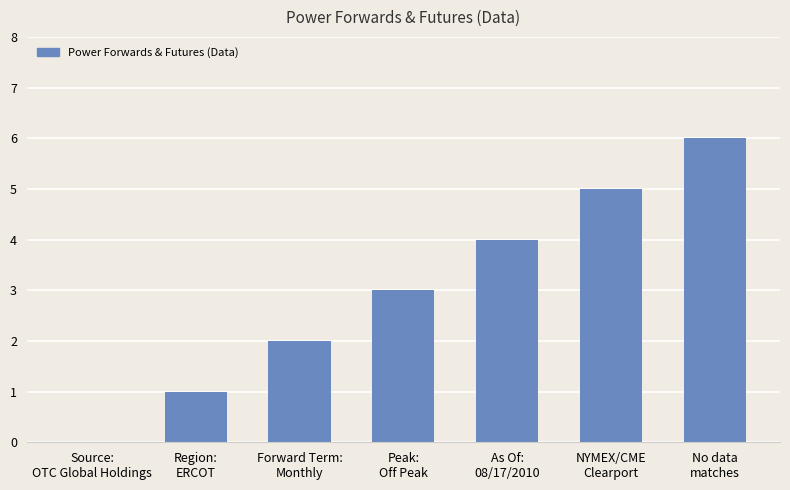

How many series are shown in this chart?

1